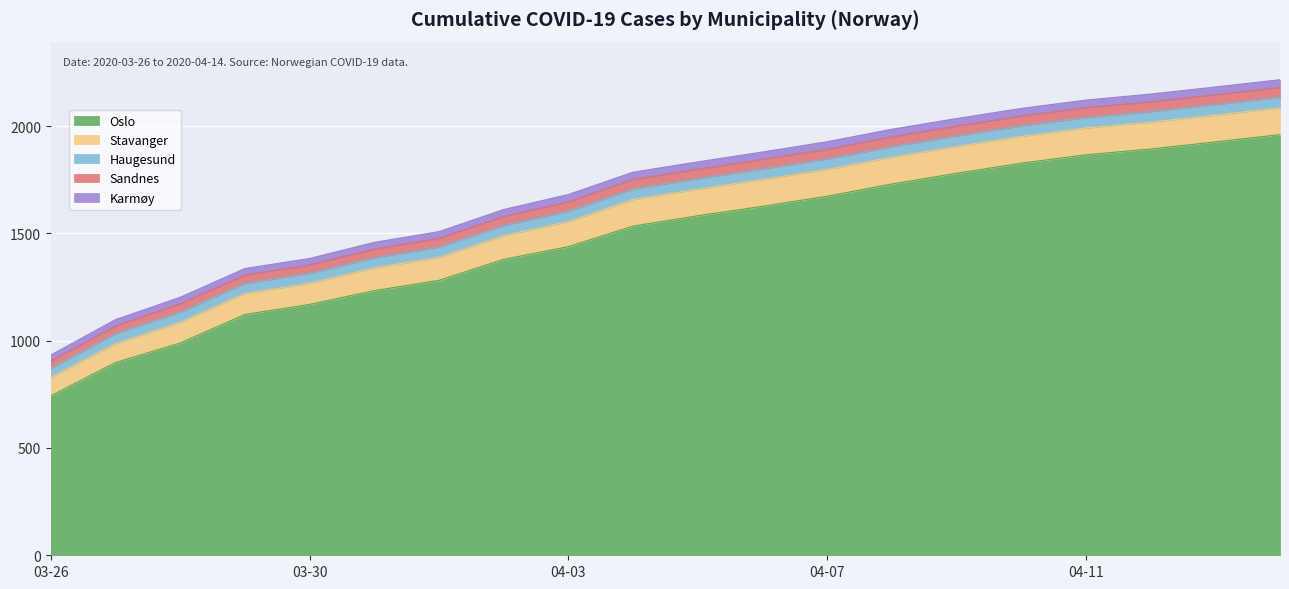

Read the Oslo value at 2020-04-05.

1582